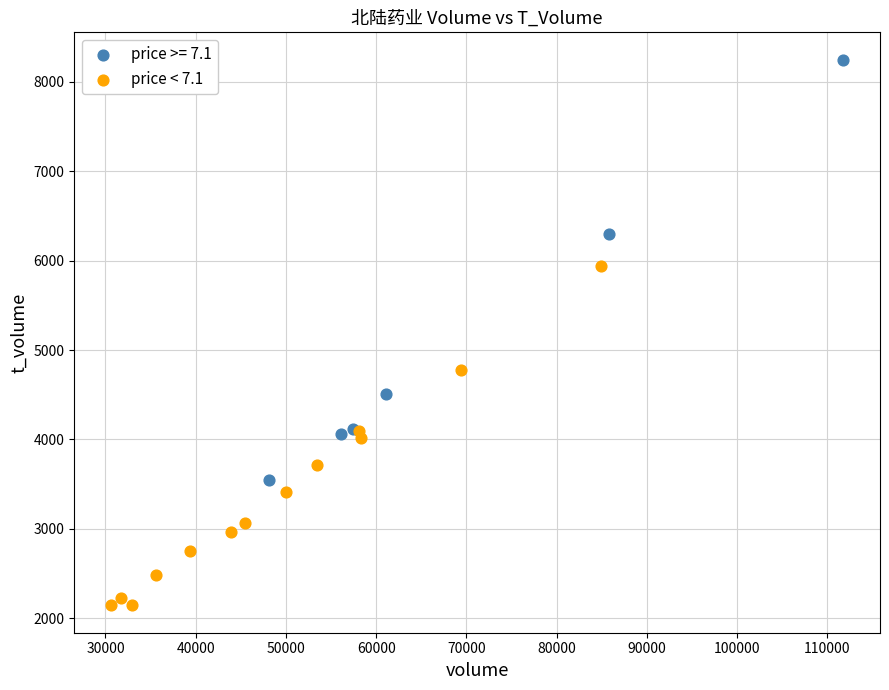

Which series reaches the maximum Y coordinate?

price >= 7.1